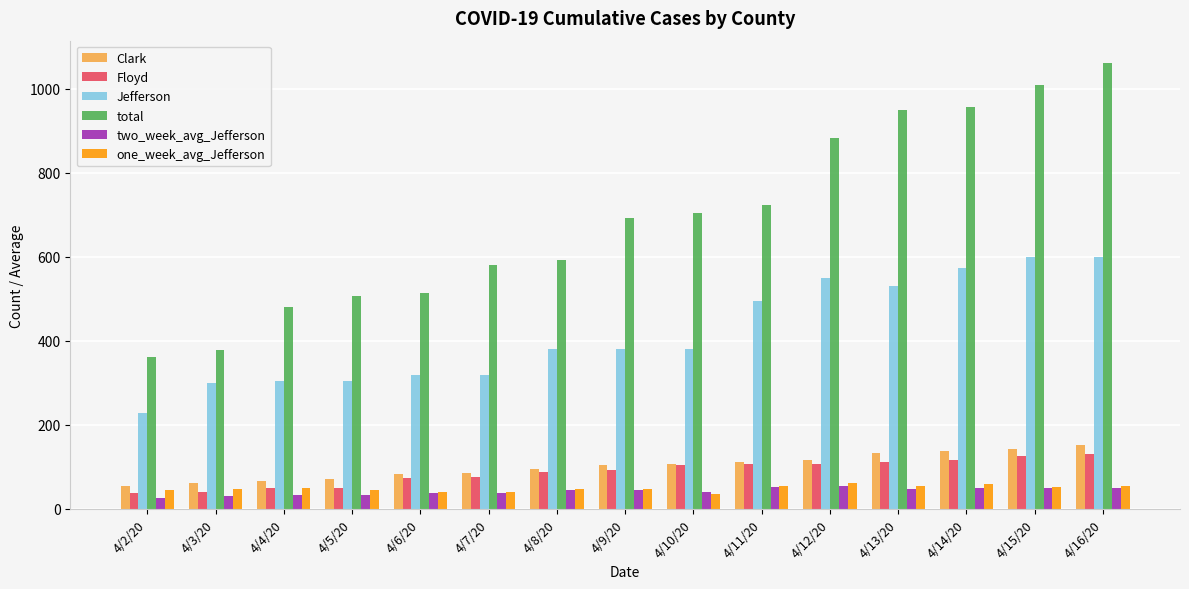

What is the sum of the Floyd values at 4/6/20 and 4/5/20?

124.0